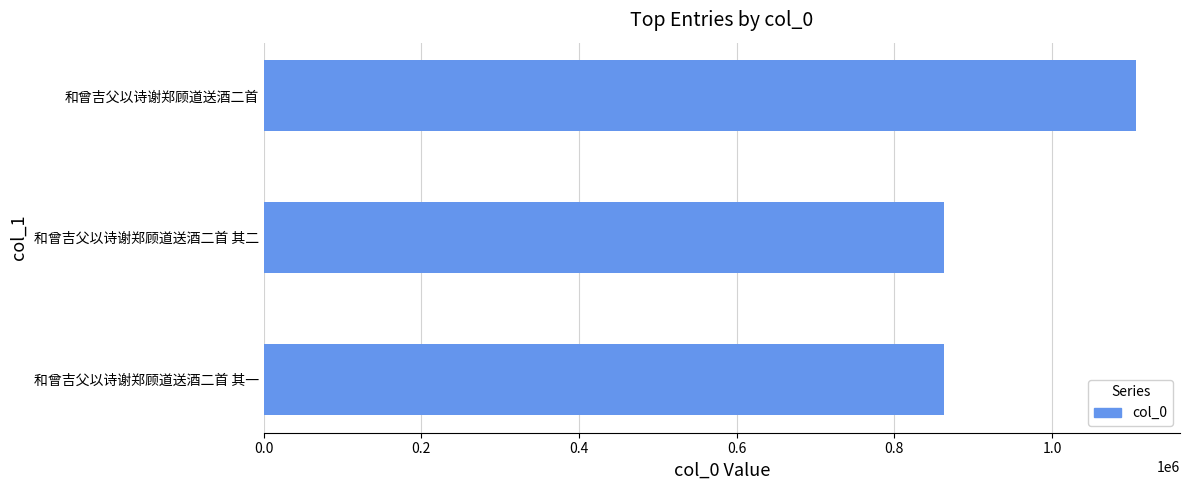

The value at 和曾吉父以诗谢郑顾道送酒二首 其一 is 862629. True or false?

True